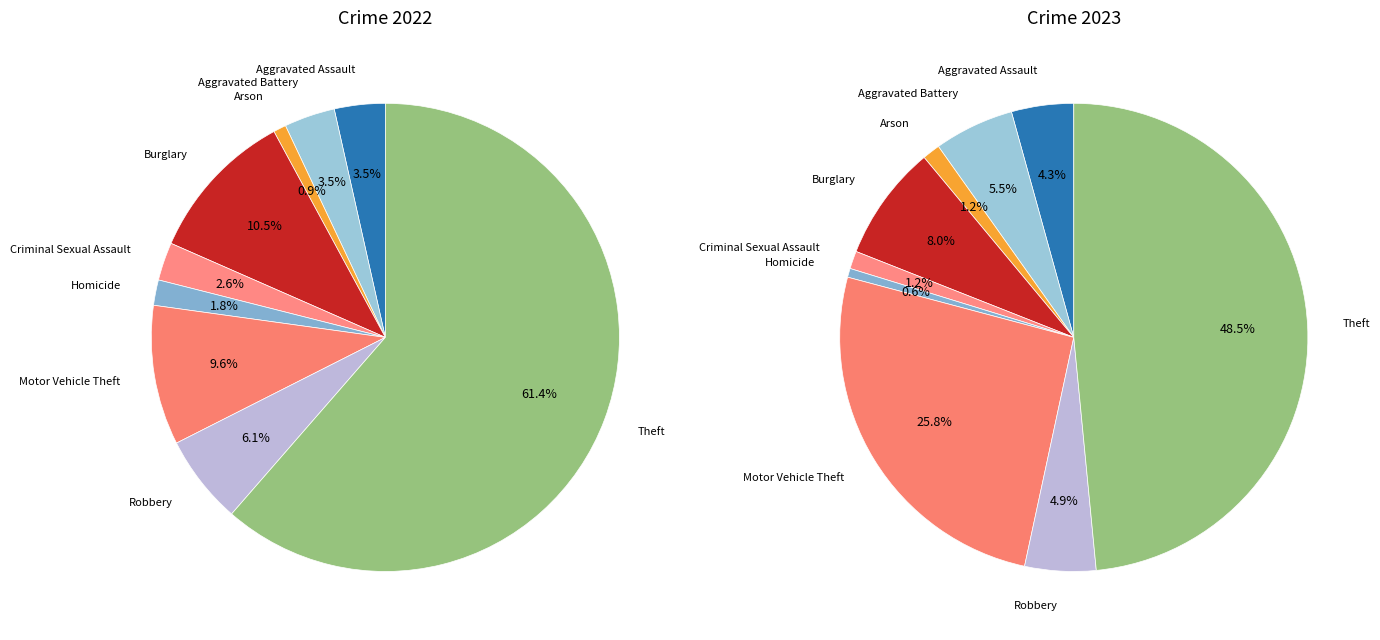

What percentage is the 7 slice, to the nearest percent?

6%